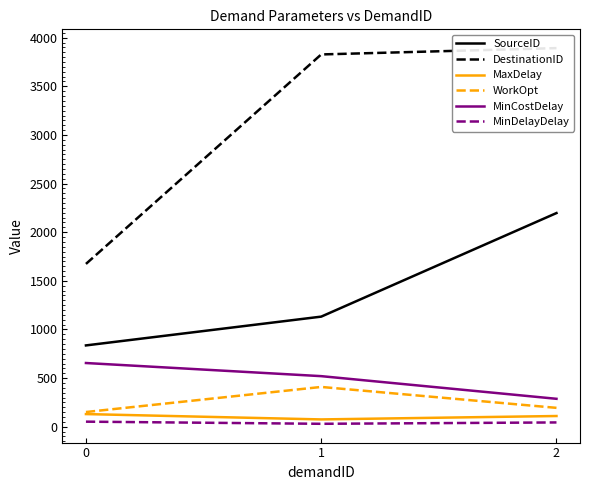

Reading left to right, what are all the values shown in this chart?

SourceID: 836	1132	2197
DestinationID: 1674	3828	3893
MaxDelay: 130	75	110
WorkOpt: 151	409	194
MinCostDelay: 655	520	287
MinDelayDelay: 52	30	44